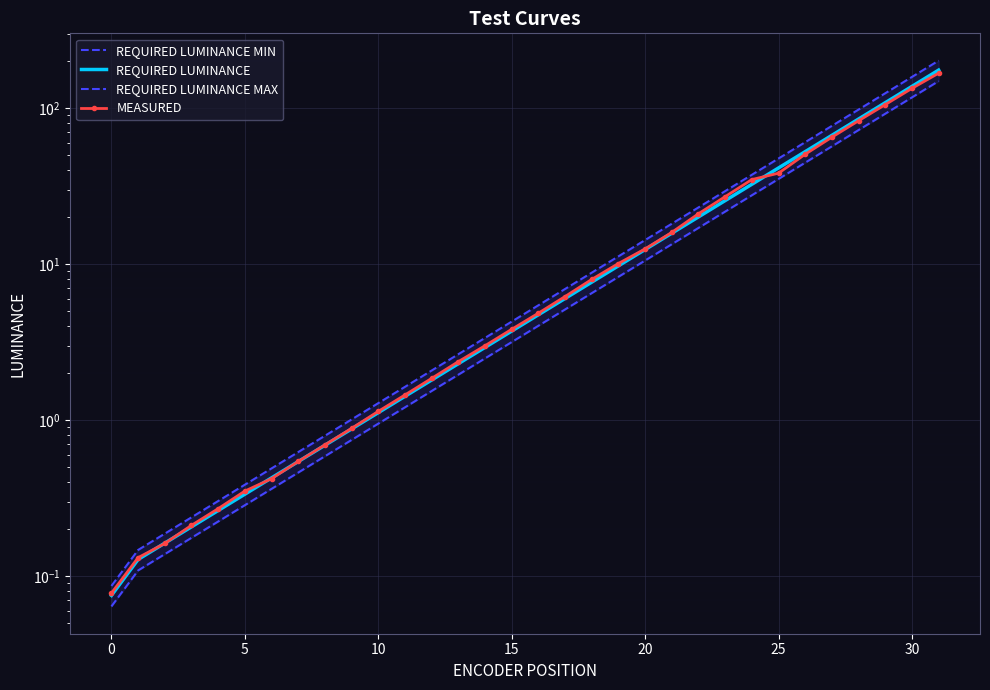

Which series has the widest spread of values?

REQUIRED LUMINANCE MAX